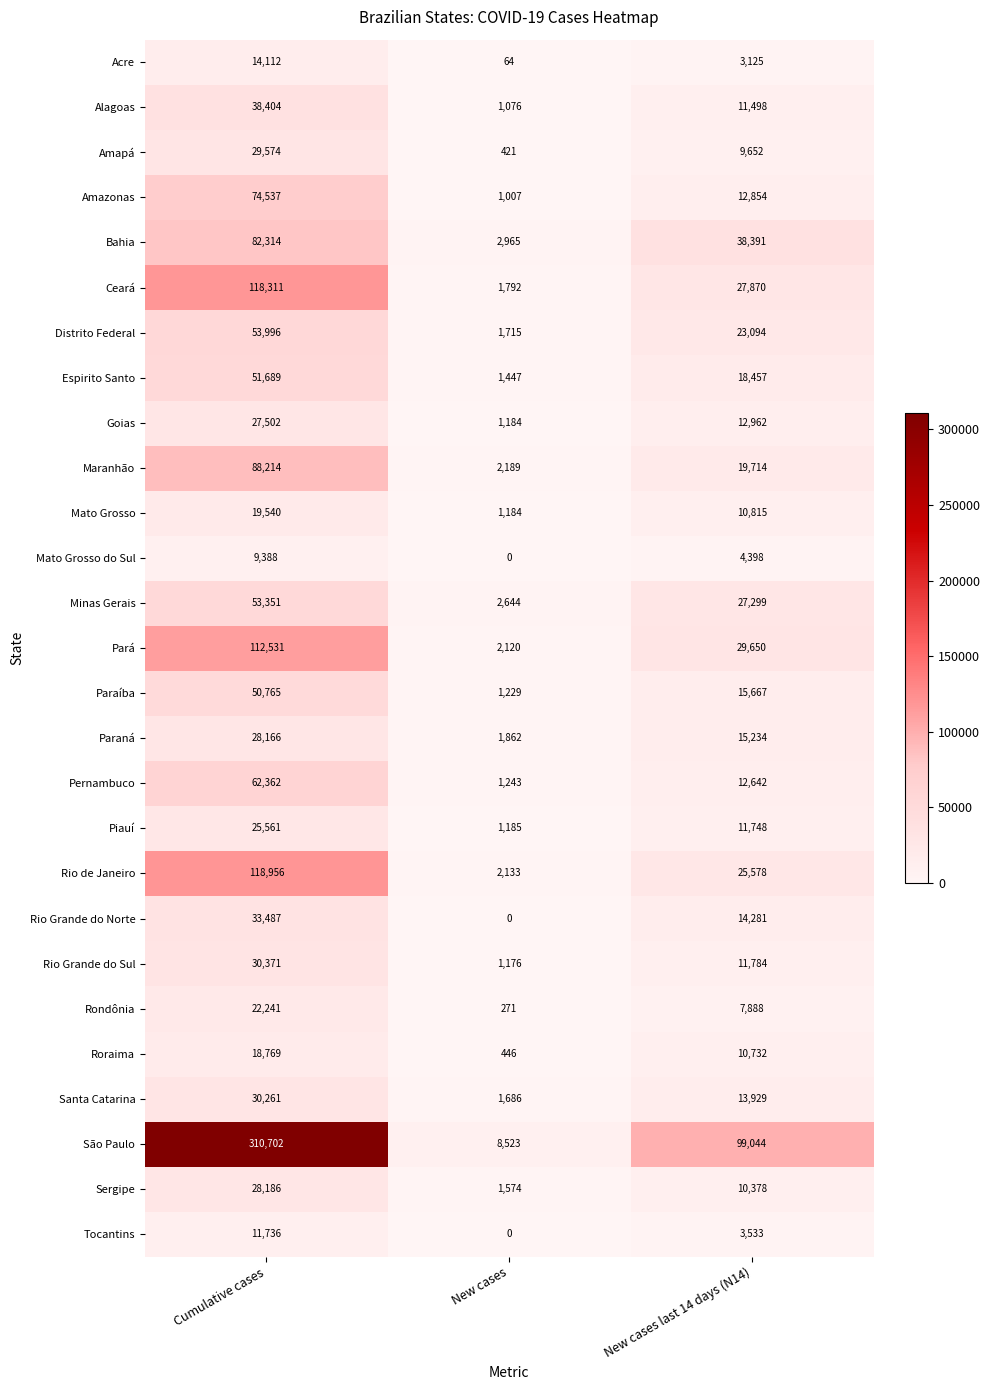

True or false: Maranhão has a value of 88214 at Cumulative cases.

True